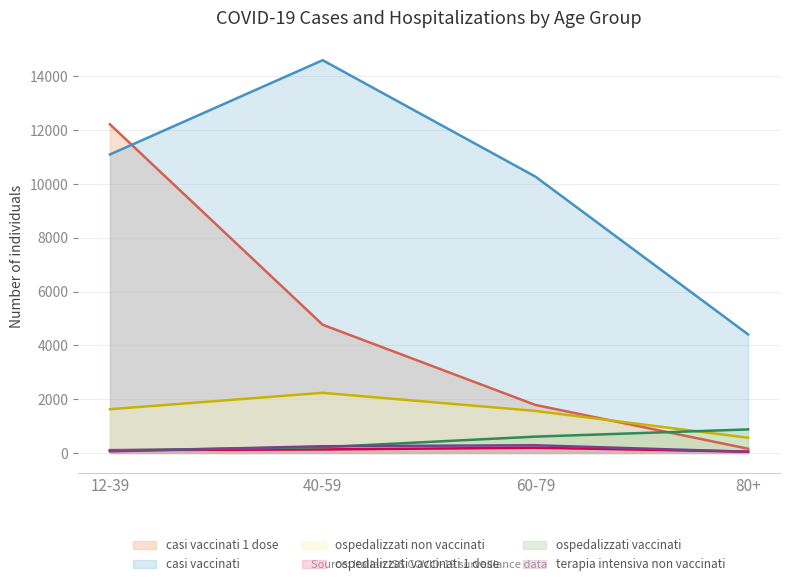

What is the greatest value displayed?

14601